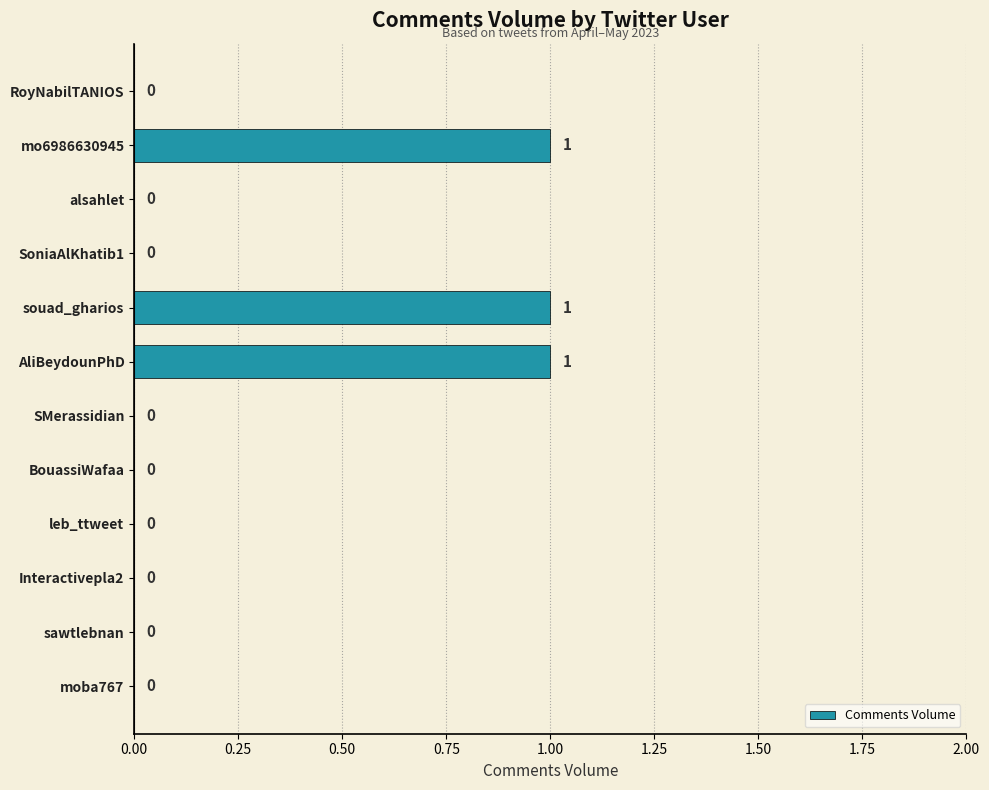

What is the sum of all values?

3